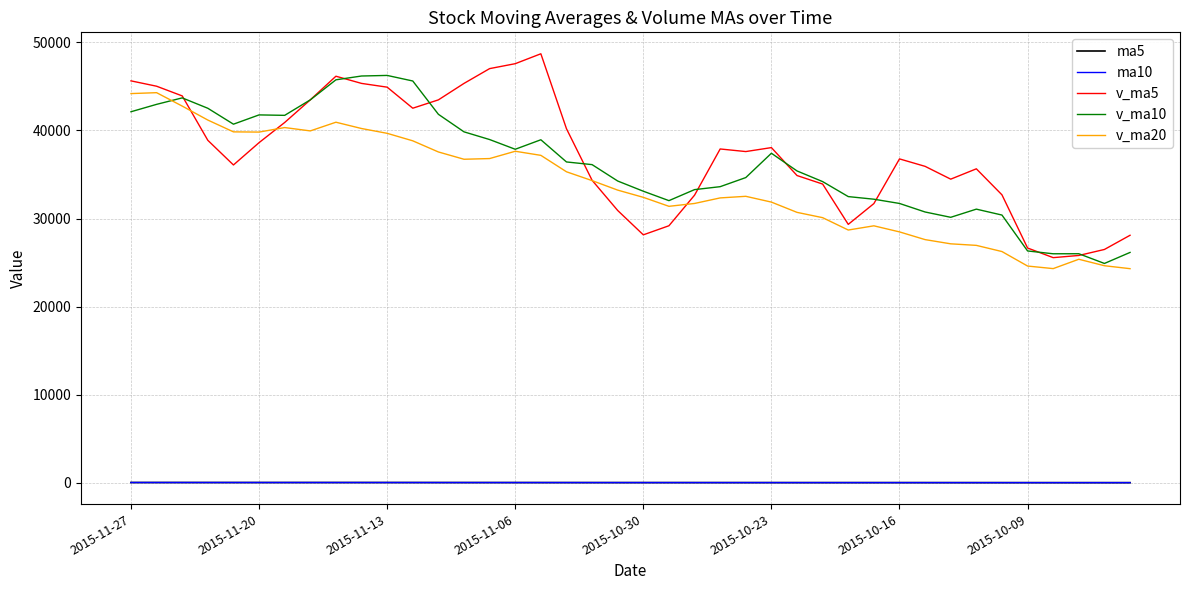

Which series has the widest spread of values?

v_ma5